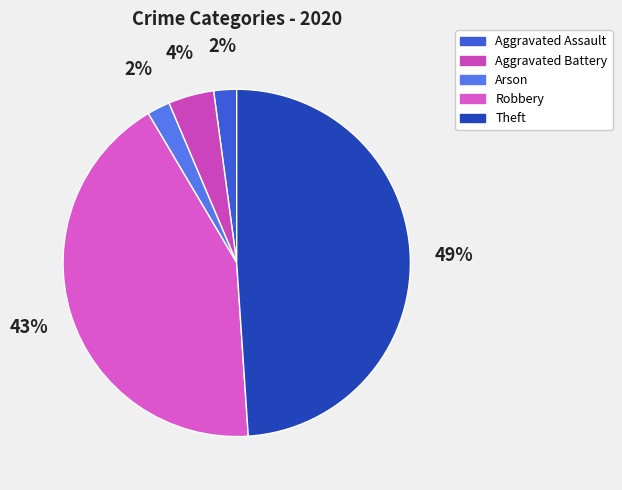

The Arson slice represents 2% of the pie. True or false?

True